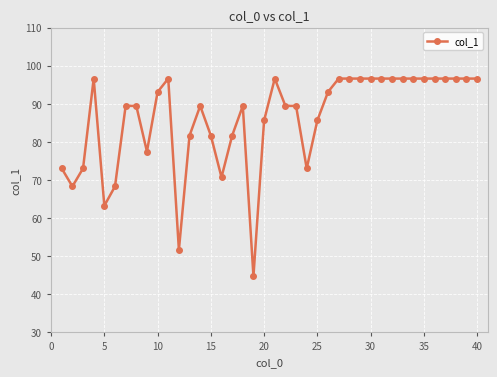

What is the smallest value displayed?

44.7